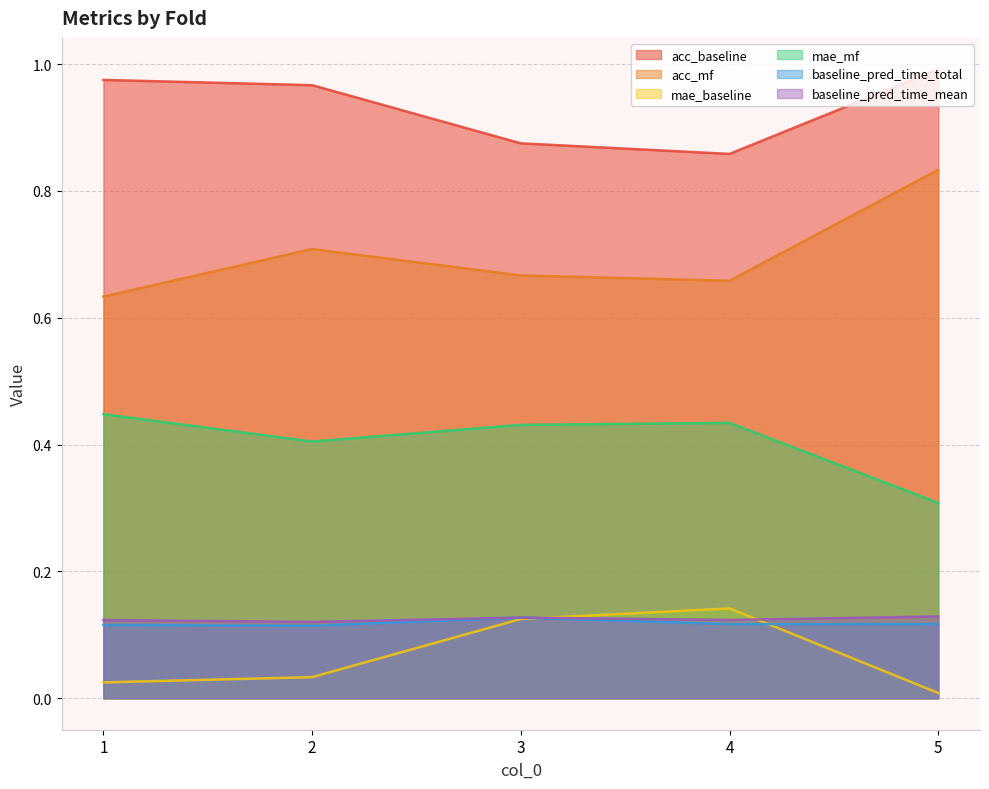

How many interior local valleys does the acc_mf series have?

1